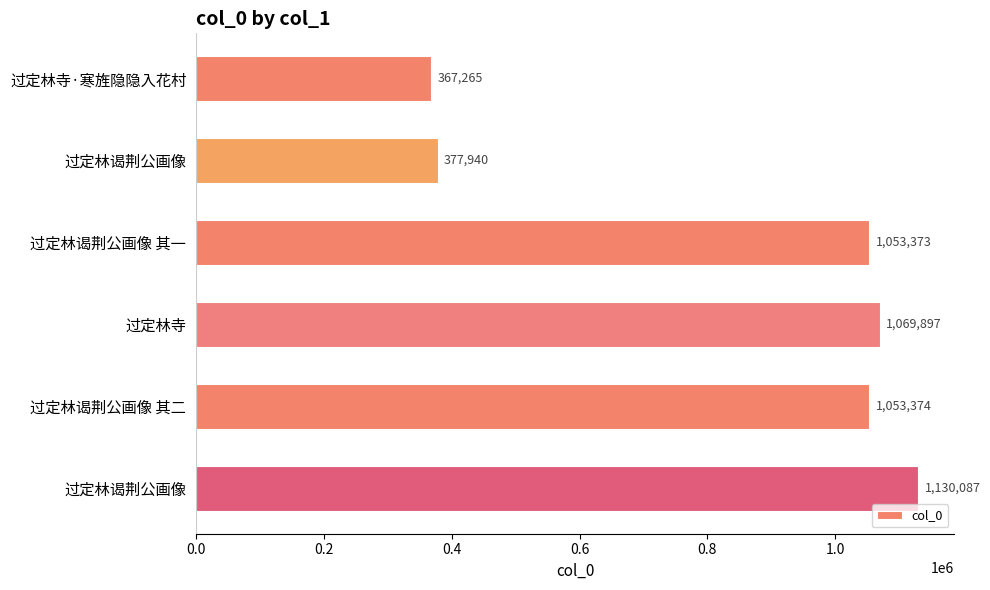

How many bars are there in total?

6